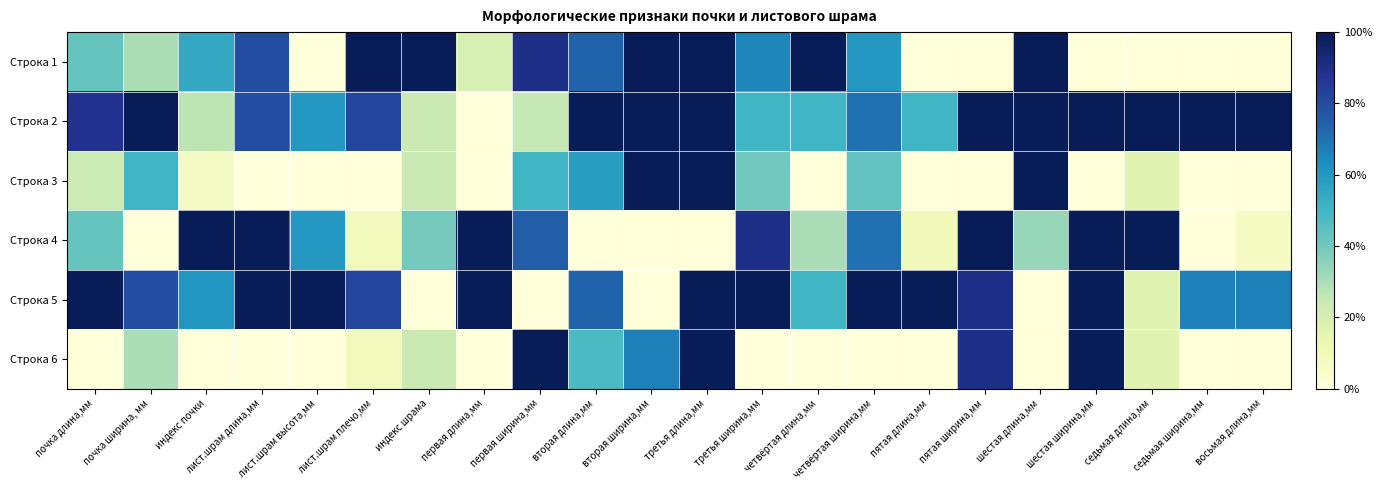

Count the number of data series in this chart.

6